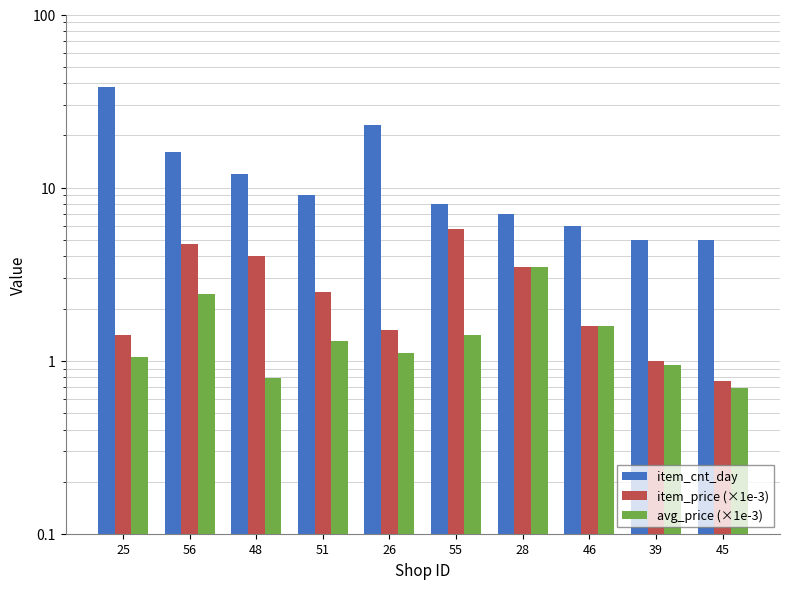

Reading left to right, extract all data points from this chart.

item_cnt_day: 25=38.0	56=16.0	48=12.0	51=9.0	26=23.0	55=8.0	28=7.0	46=6.0	39=5.0	45=5.0
item_price (×1e-3): 25=1.4	56=4.7	48=4.0	51=2.5	26=1.5	55=5.8	28=3.5	46=1.6	39=1.0	45=0.8
avg_price (×1e-3): 25=1.0	56=2.4	48=0.8	51=1.3	26=1.1	55=1.4	28=3.5	46=1.6	39=0.9	45=0.7